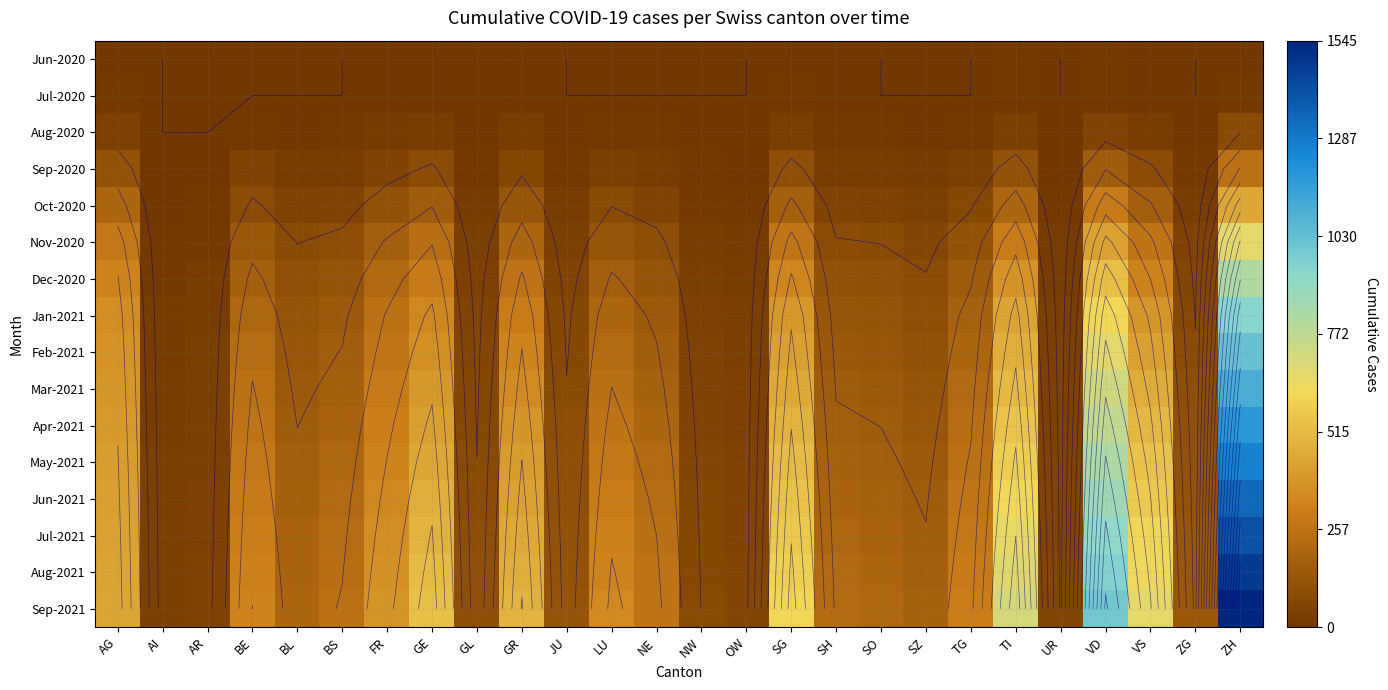

What is the total value across all series at SG?

5506